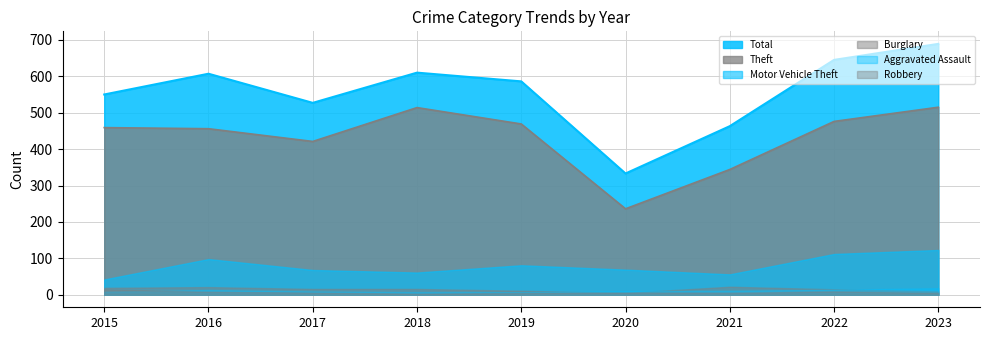

Reading left to right, extract all data points from this chart.

Theft: 2015=459	2016=456	2017=421	2018=514	2019=469	2020=236	2021=344	2022=476	2023=515
Total: 2015=550	2016=607	2017=527	2018=610	2019=586	2020=333	2021=463	2022=645	2023=689
Motor Vehicle Theft: 2015=42	2016=98	2017=68	2018=61	2019=81	2020=69	2021=56	2022=112	2023=123
Burglary: 2015=19	2016=21	2017=16	2018=16	2019=11	2020=5	2021=22	2022=15	2023=9
Aggravated Assault: 2015=8	2016=13	2017=9	2018=7	2019=7	2020=10	2021=11	2022=14	2023=18
Robbery: 2015=15	2016=8	2017=6	2018=3	2019=5	2020=6	2021=5	2022=9	2023=5